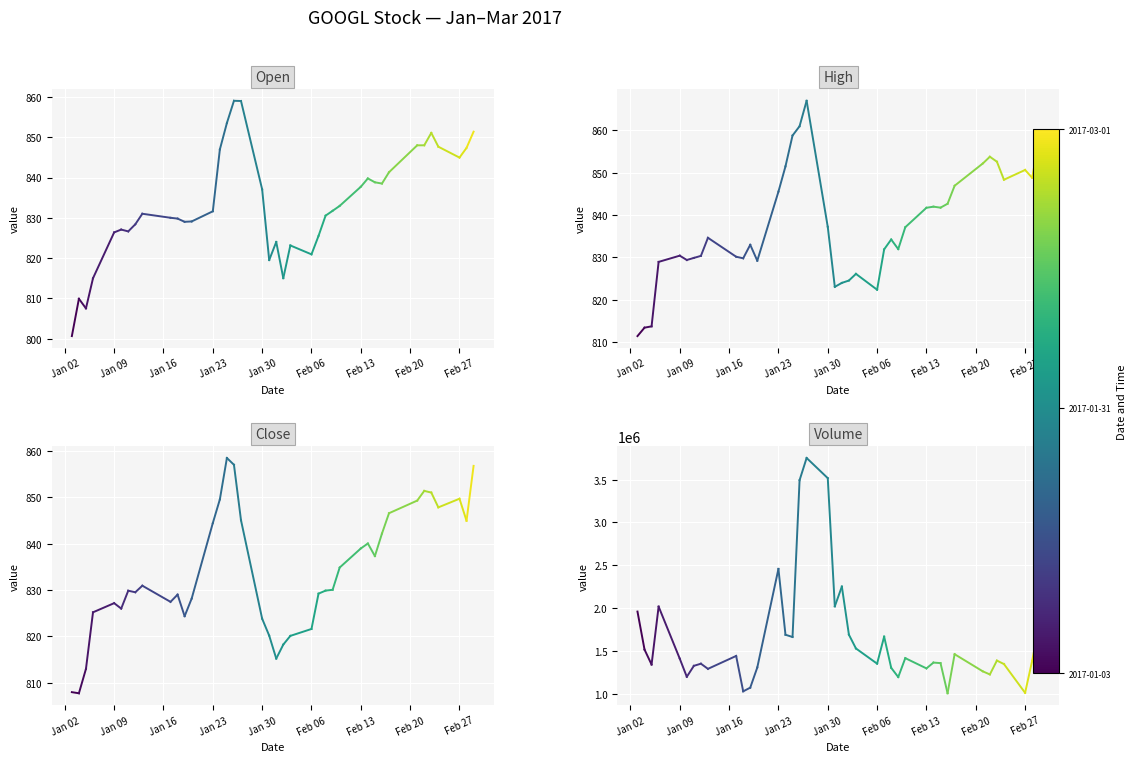

What is the minimum value for Close?

807.8